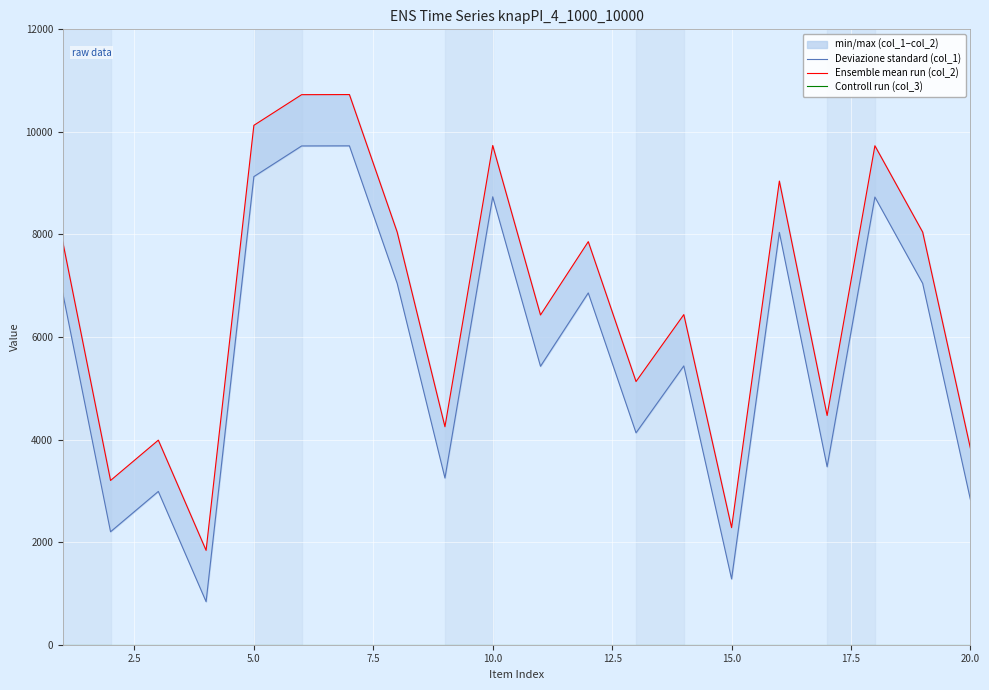

The value of Deviazione standard (col_1) at 15.0 is 6262. True or false?

False